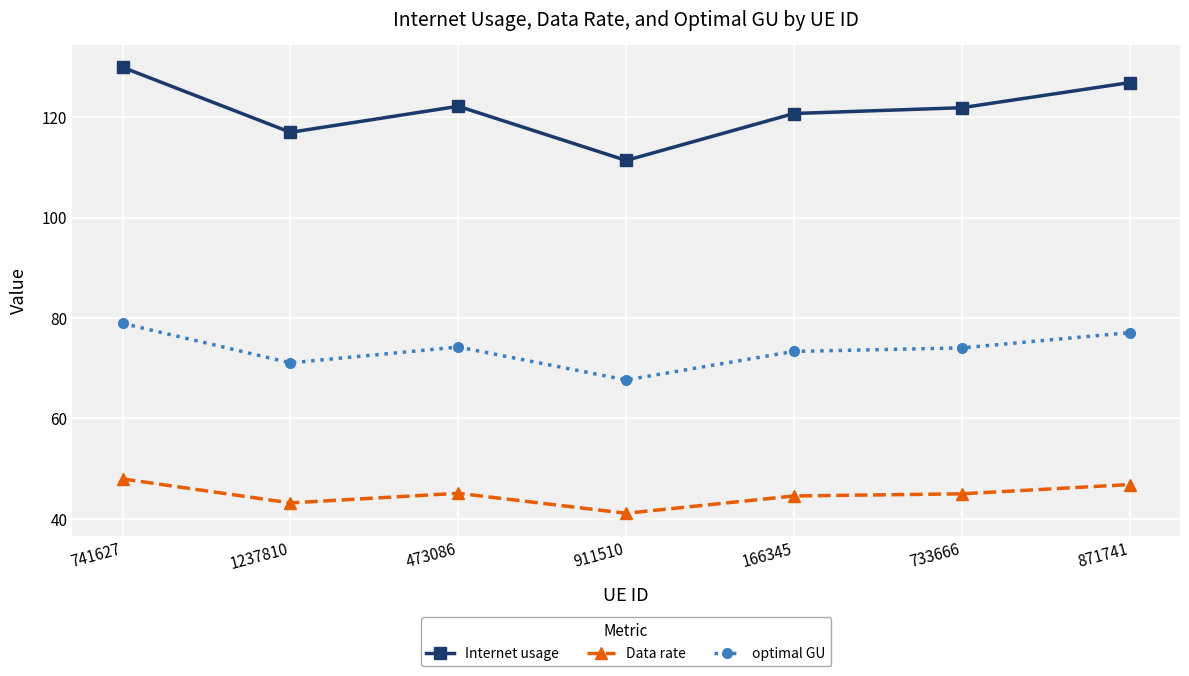

True or false: Data rate and Internet usage cross at least once.

False